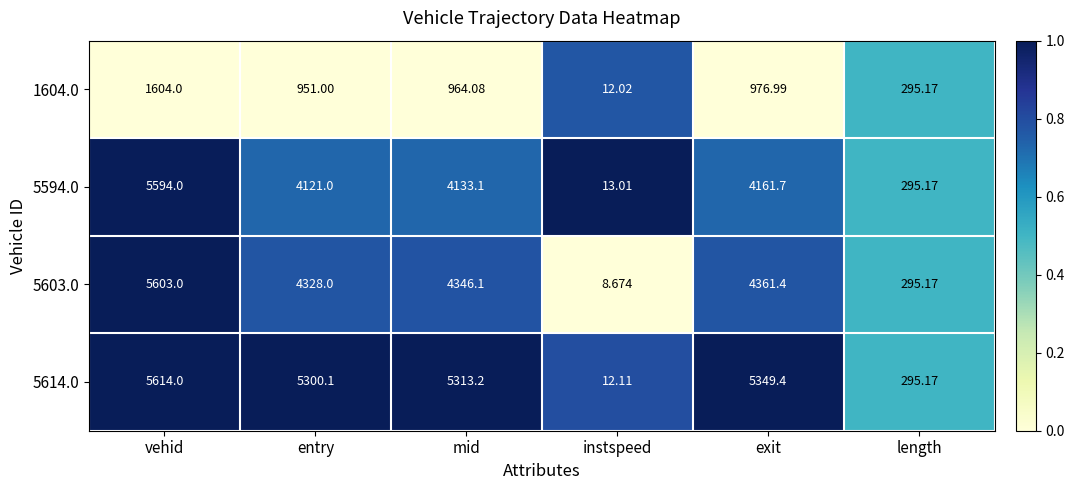

Is the value of 1604.0 at entry greater than the value of 5603.0 at vehid?

No